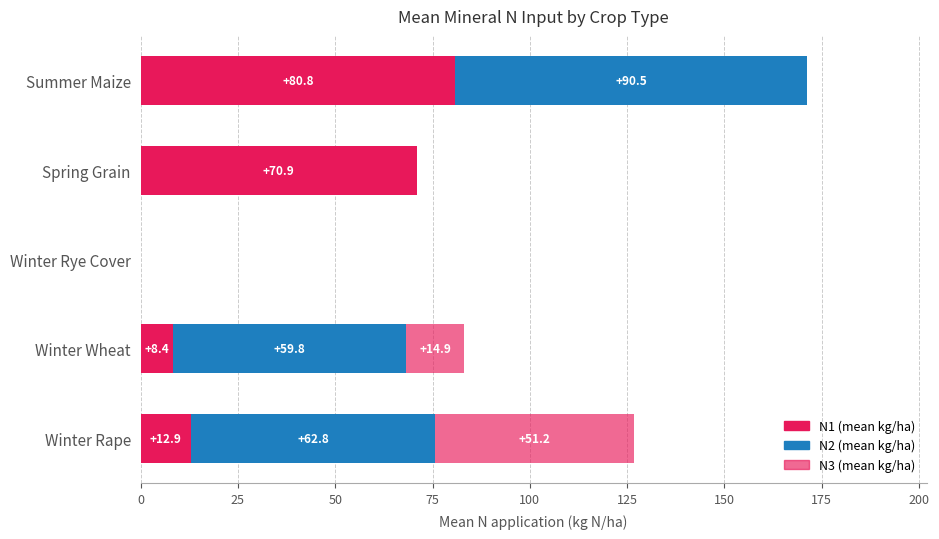

Which series has the widest spread of values?

N2 (mean kg/ha)